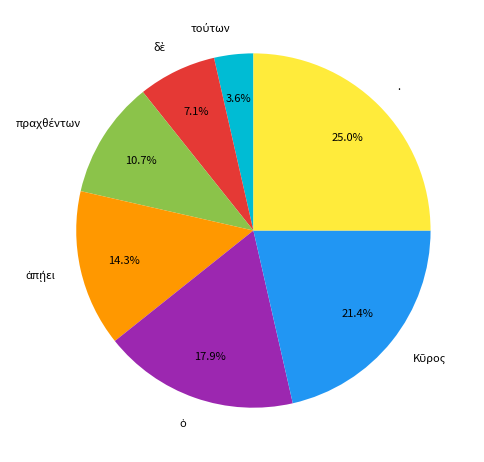

Is there a majority slice in this chart?

No